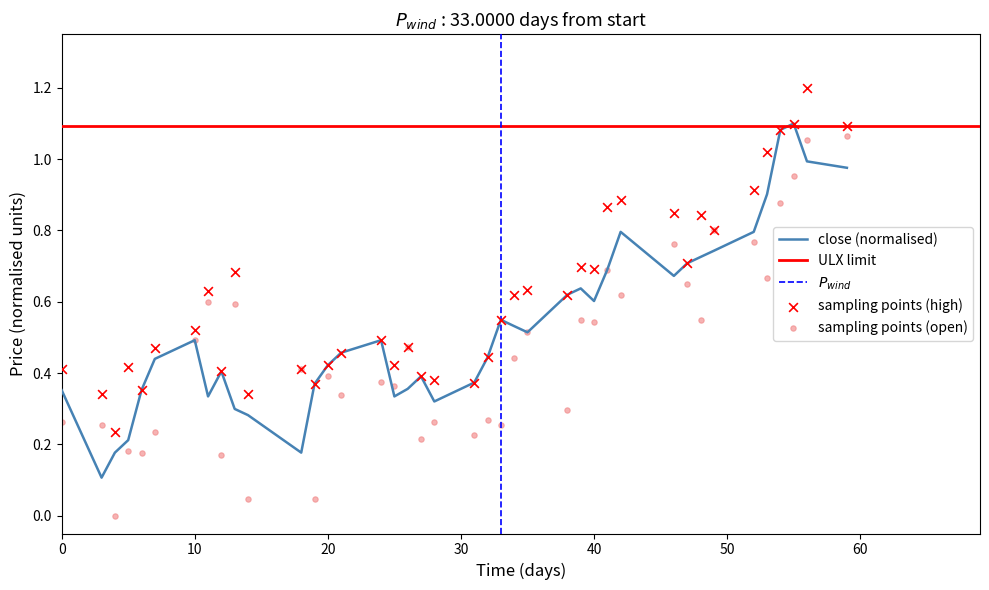

Which series has the widest spread of Y values?

open